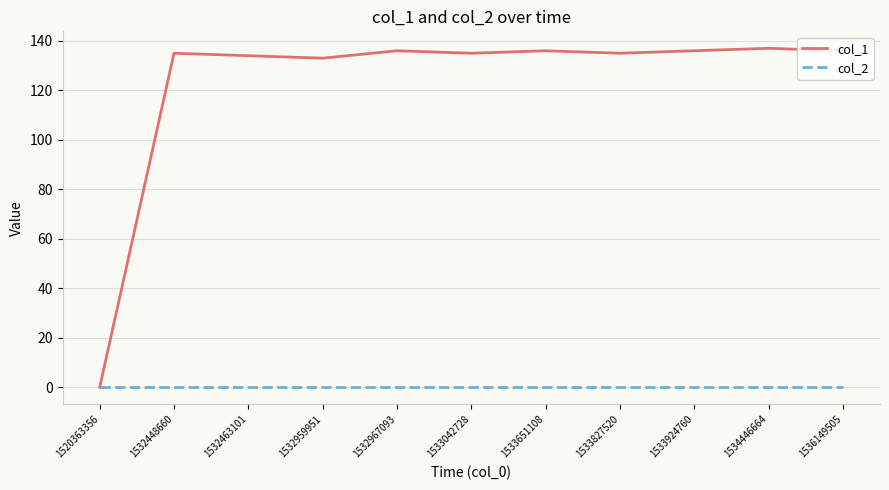

What are all the series names shown in the legend?

col_1, col_2